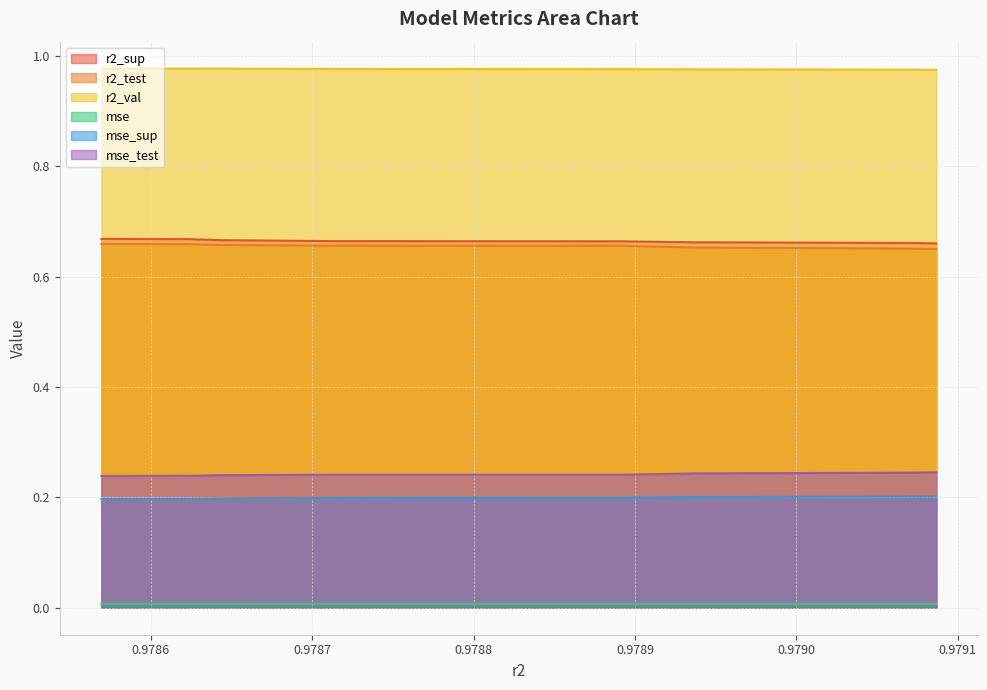

Is the value of r2_test at model_6_33_0 greater than the value of mse_sup at model_6_33_1?

Yes